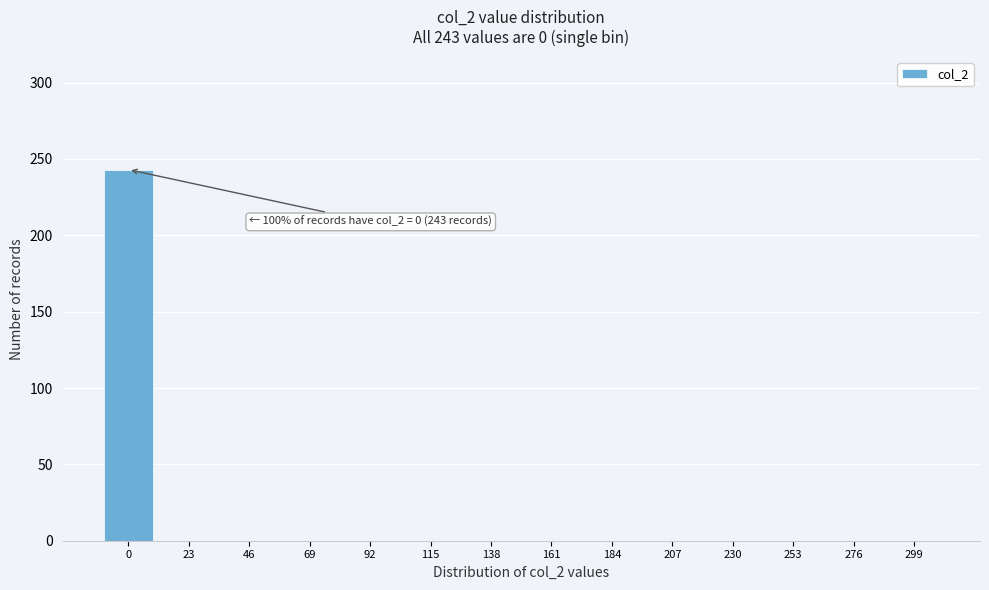

Reading left to right, extract all data points from this chart.

0=243	23=0	46=0	69=0	92=0	115=0	138=0	161=0	184=0	207=0	230=0	253=0	276=0	299=0